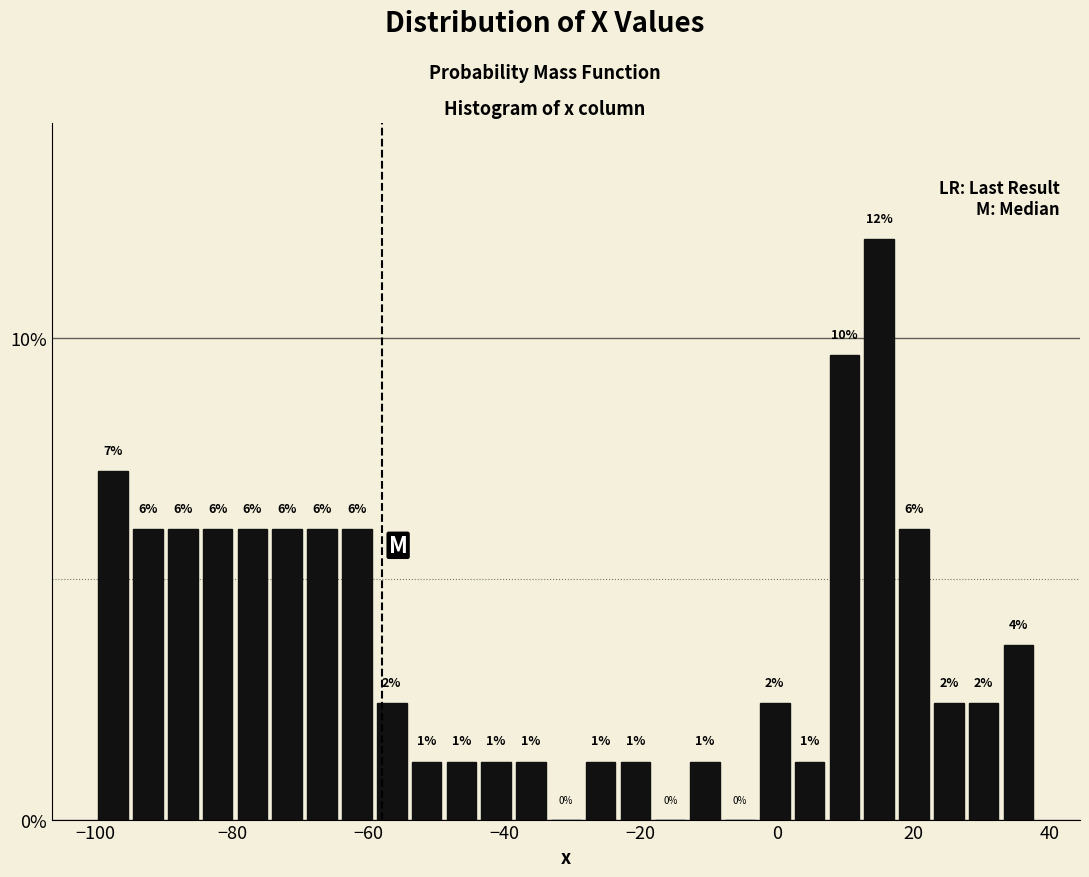

Read against the x-axis, roughly where is the centre of the tallest bar?

16